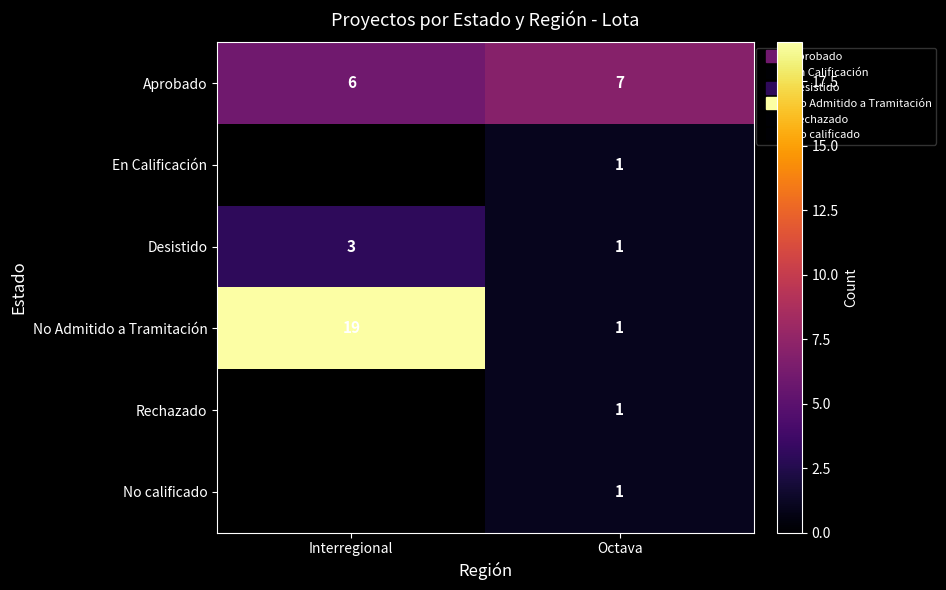

What is the total value across all series at Octava?

12.0